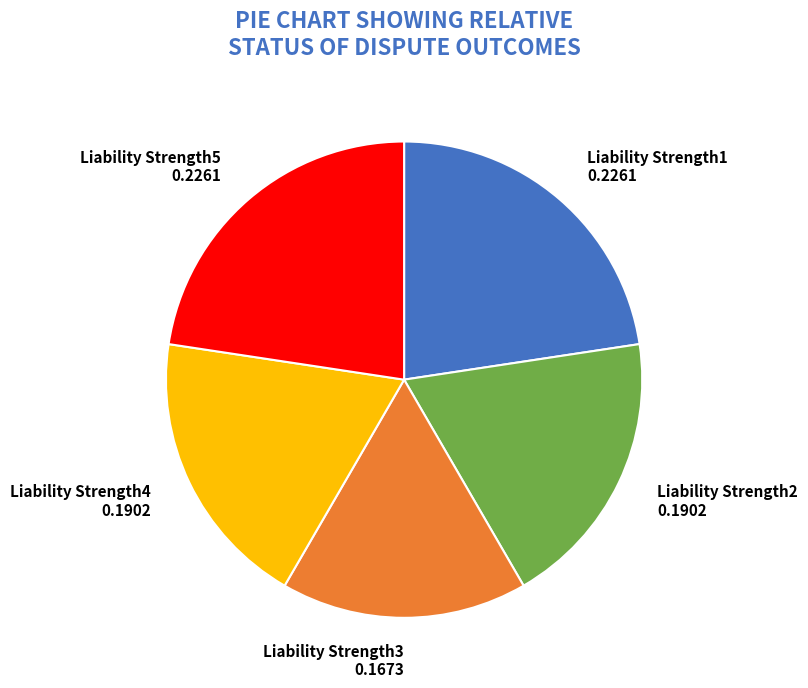

Does Liability Strength2 0.1902 represent more than half of the total?

No